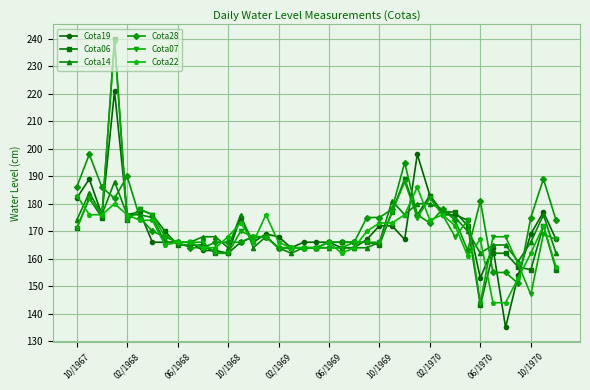

What is the value of the Cota28 point at the 23rd from the left?

166